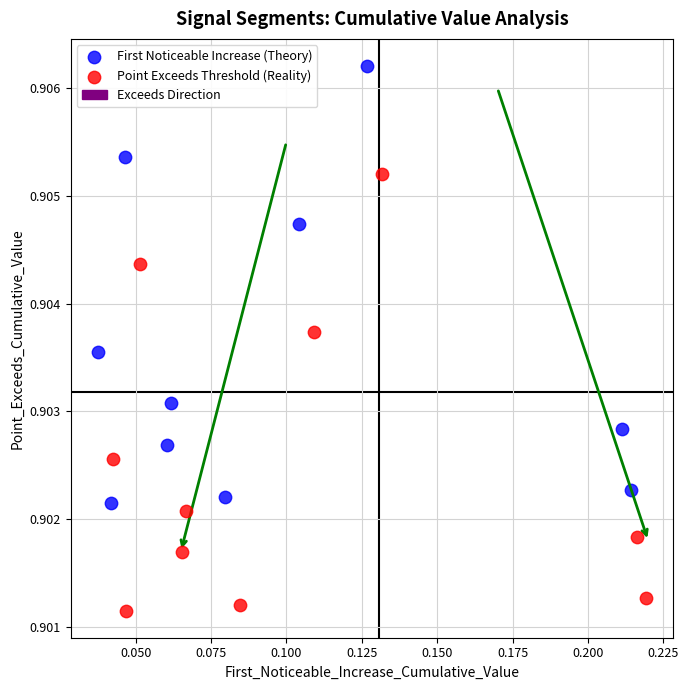

Which series contains the lowest Y value?

Point Exceeds Threshold (Reality)